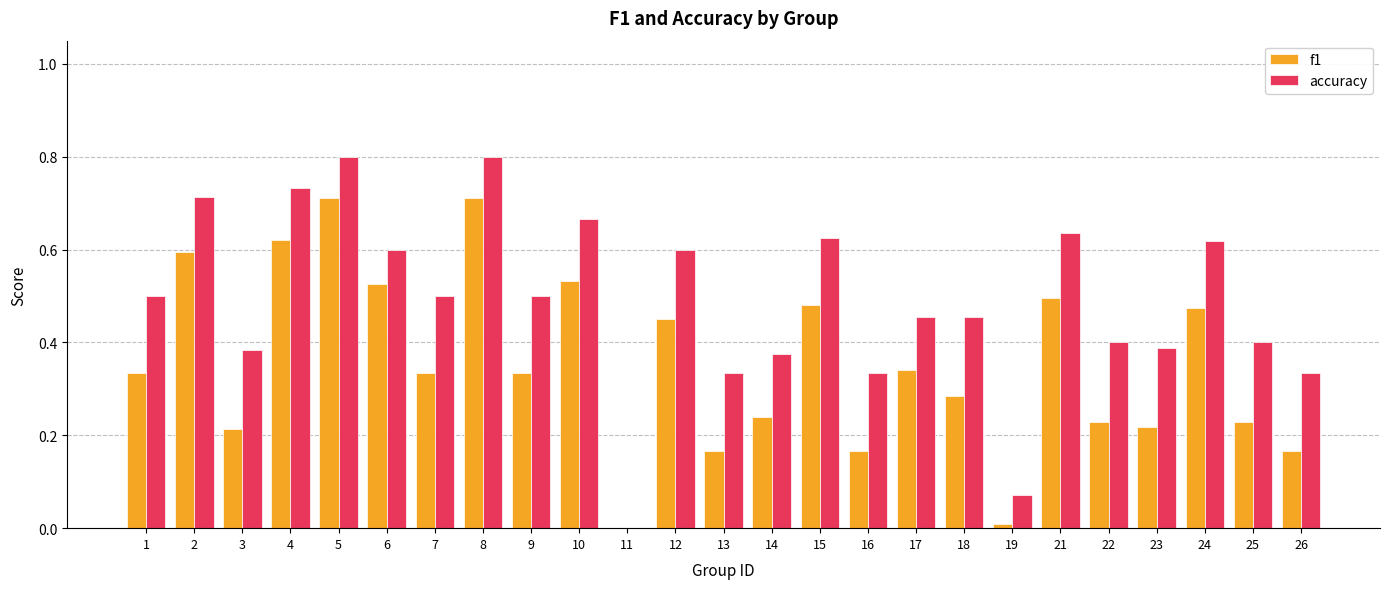

Is the value of f1 at 6 greater than the value of accuracy at 17?

Yes